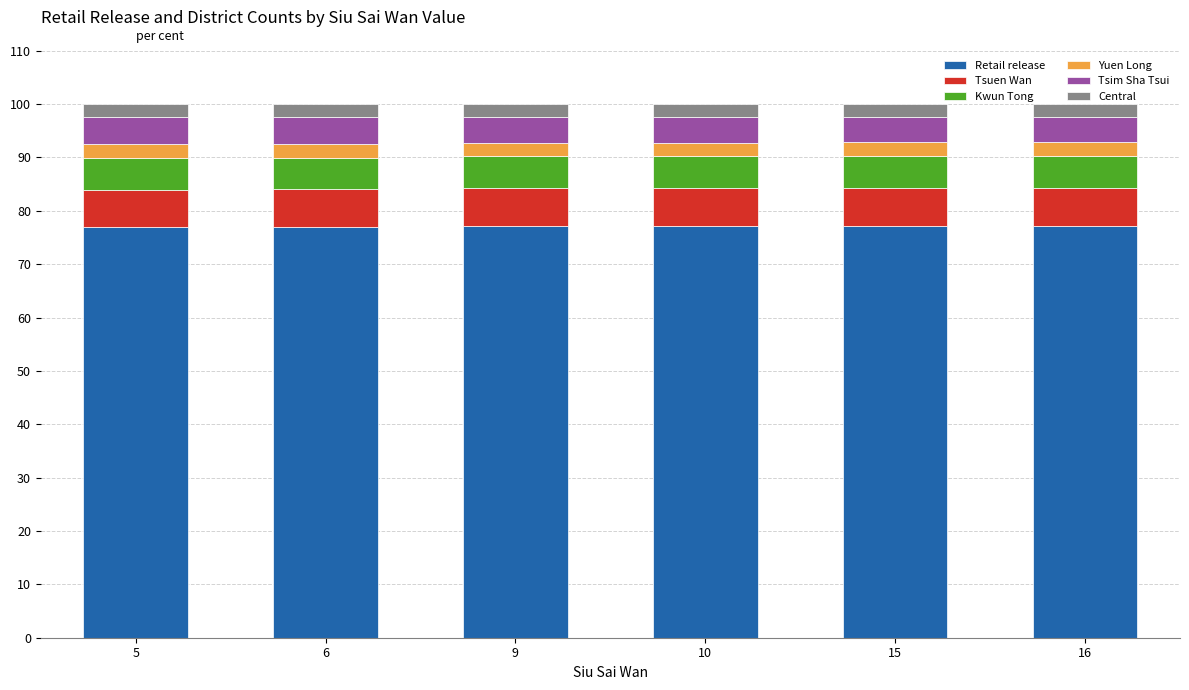

What is the sum of the Retail release values at 15 and 9?

154.2